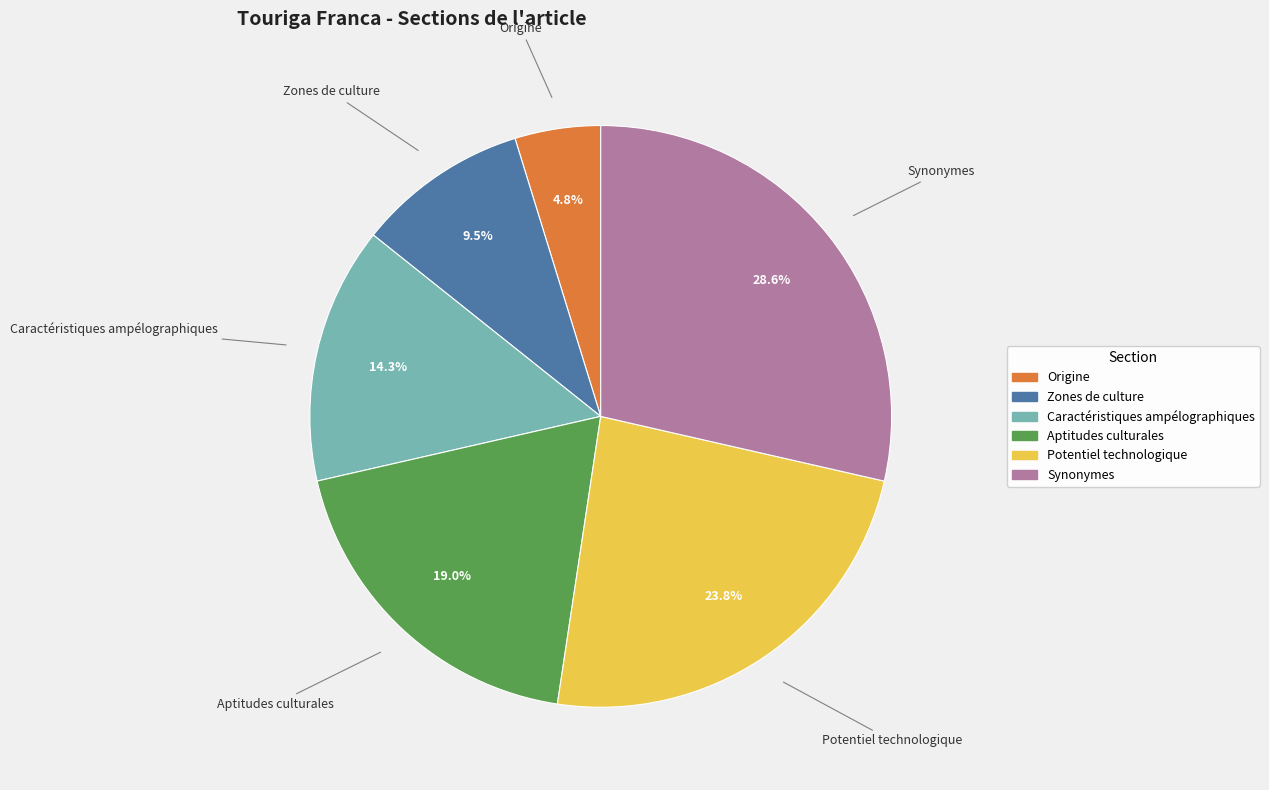

Which slice is the largest?

Synonymes